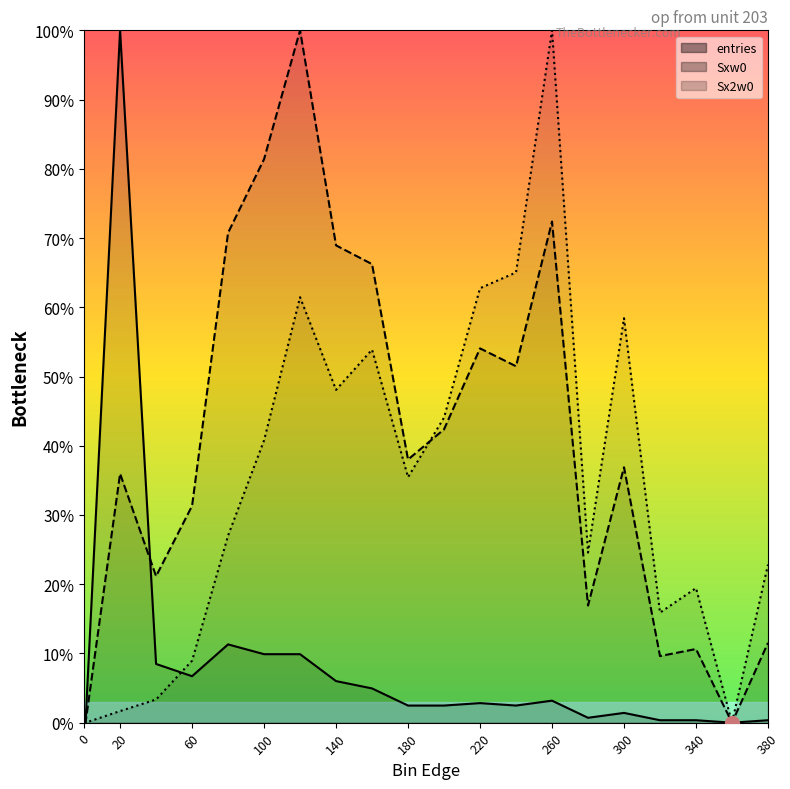

Which category has the highest value across all series?

120.1